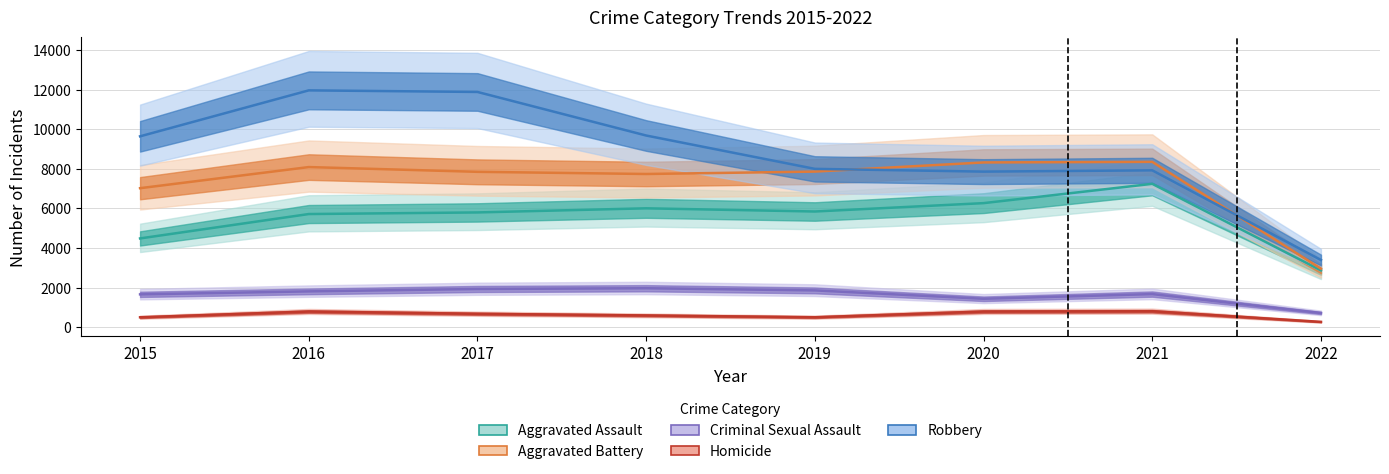

Is it true that Robbery equals 16609 at 2016?

False